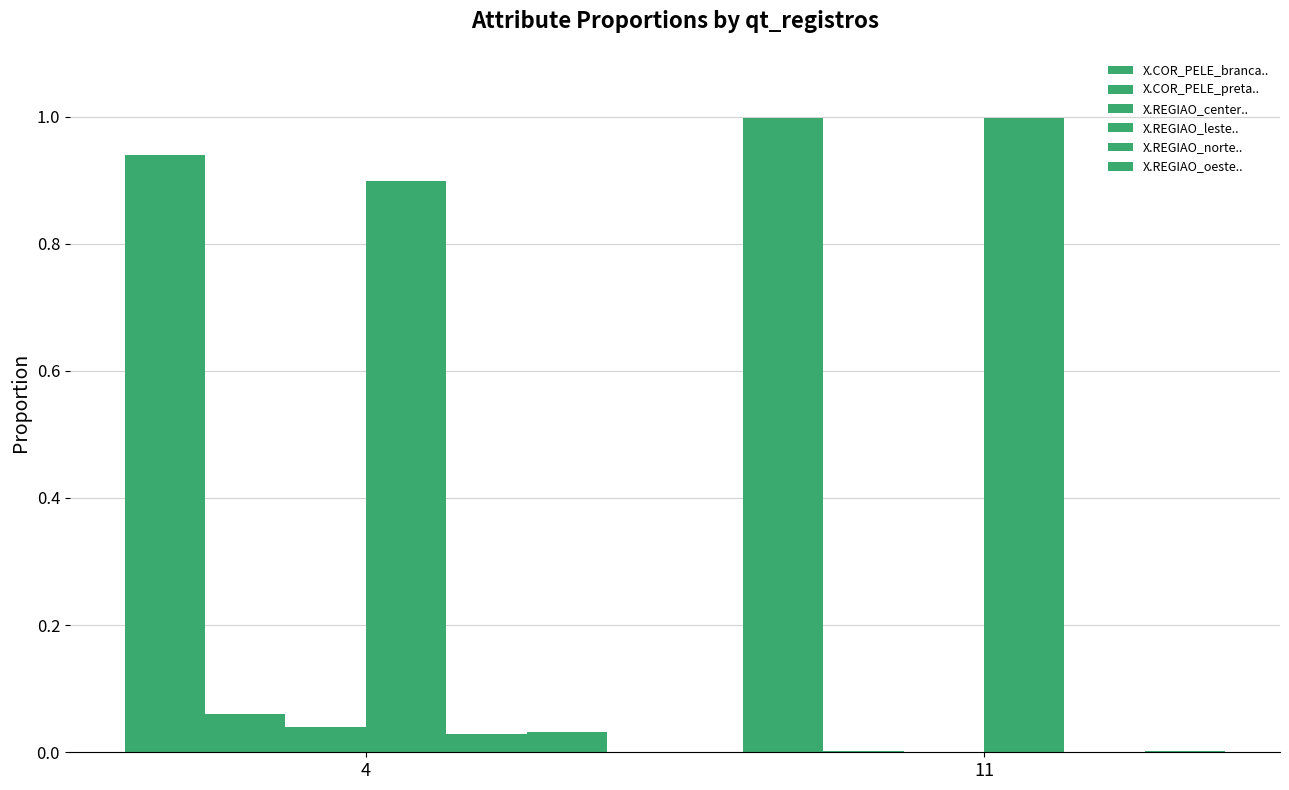

Reading left to right, extract all data points from this chart.

X.COR_PELE_branca..: 0.9	1.0
X.COR_PELE_preta..: 0.1	0.0
X.REGIAO_center..: 0.0	0.0
X.REGIAO_leste..: 0.9	1.0
X.REGIAO_norte..: 0.0	0.0
X.REGIAO_oeste..: 0.0	0.0